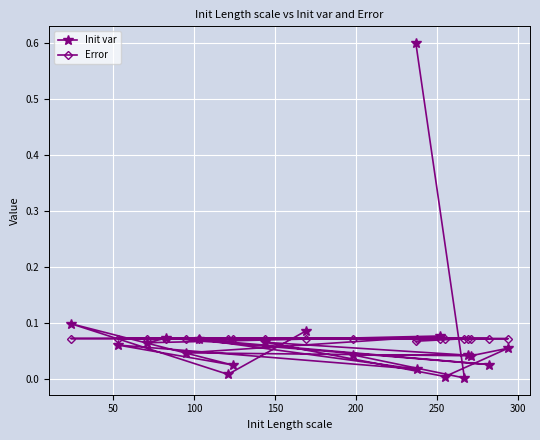

Is this an area chart (filled region under the line)?

No